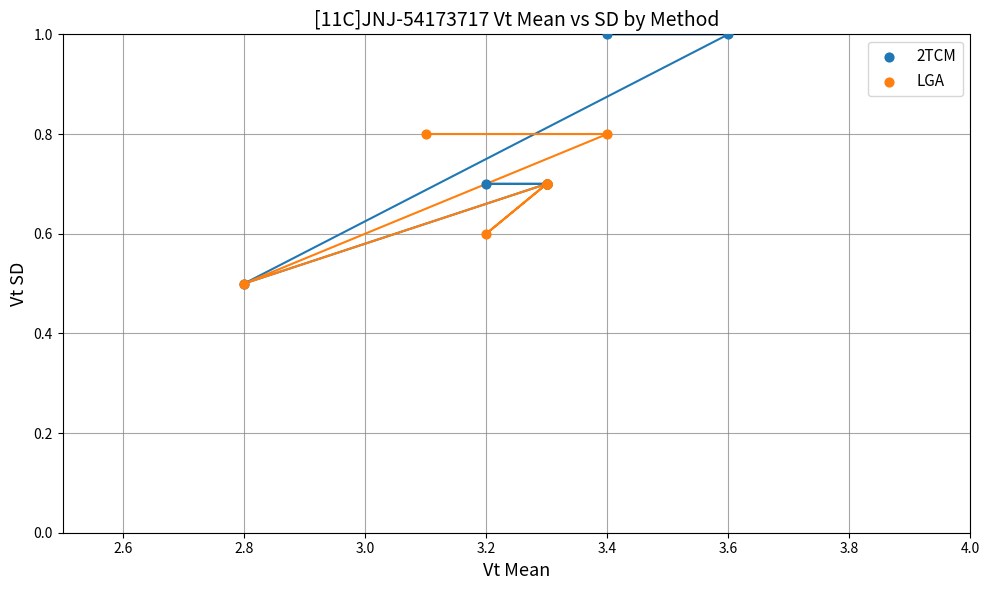

Which series contains the highest Y value?

2TCM